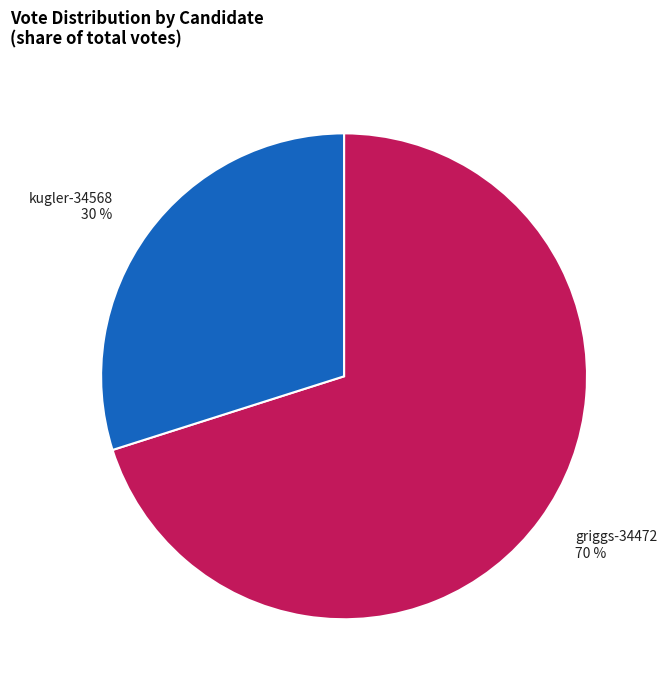

Is it true that kugler-34568 is 30% of the pie?

True